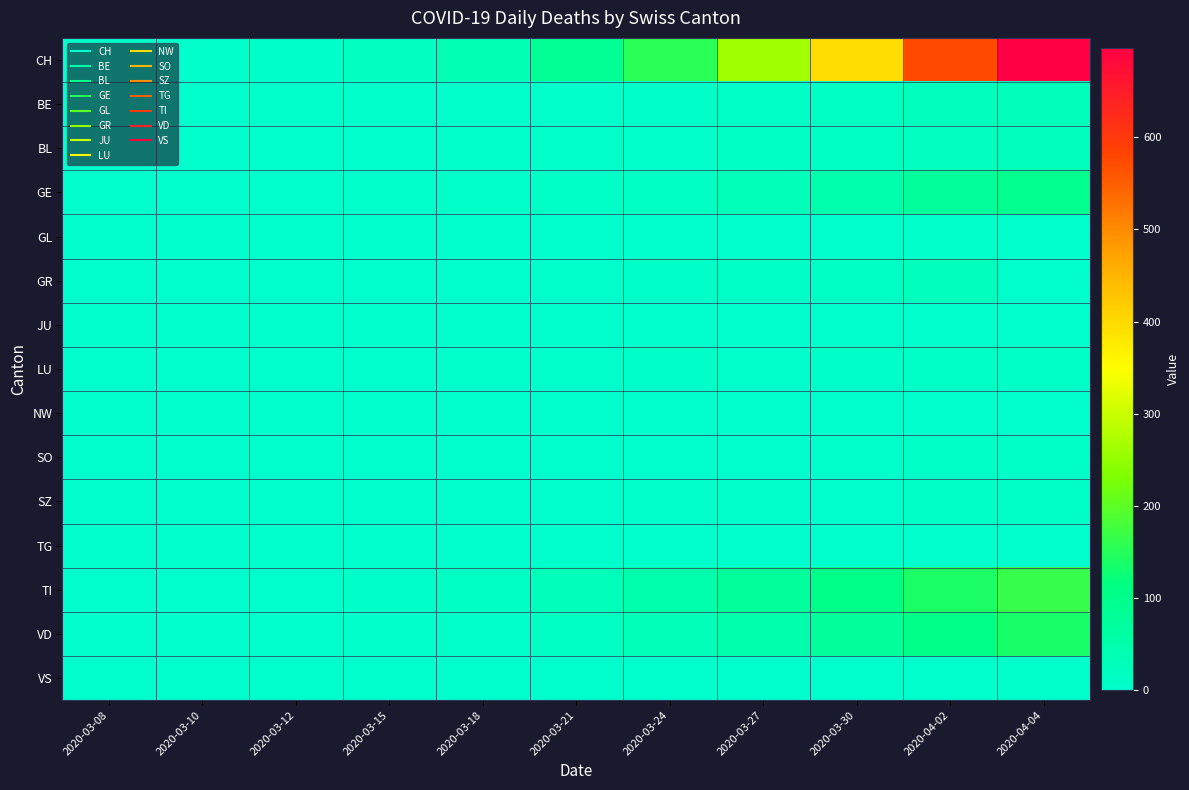

Rank the series by their maximum value, from highest to lowest.

CH, TI, VD, GE, BE, BL, GR, SO, LU, SZ, GL, VS, JU, NW, TG